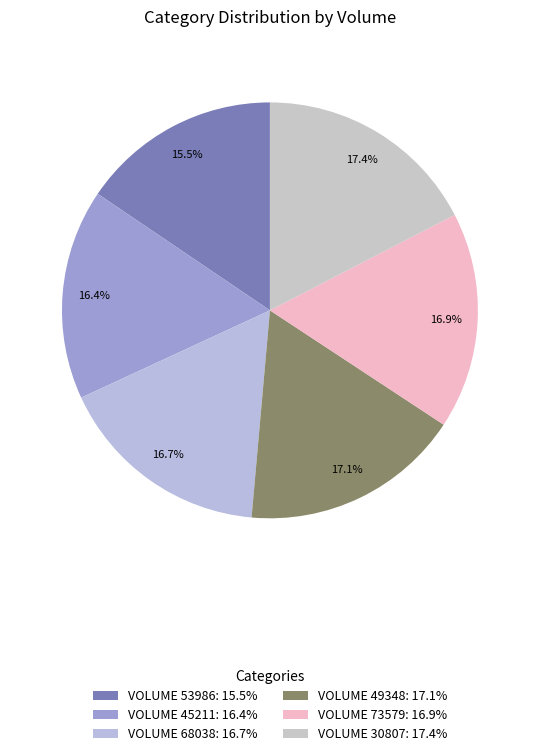

Is there a majority slice in this chart?

No